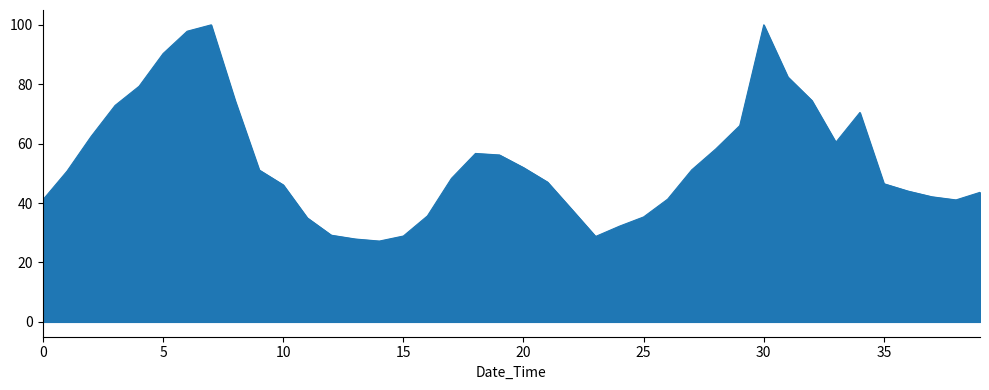

What is the greatest value displayed?

100.0